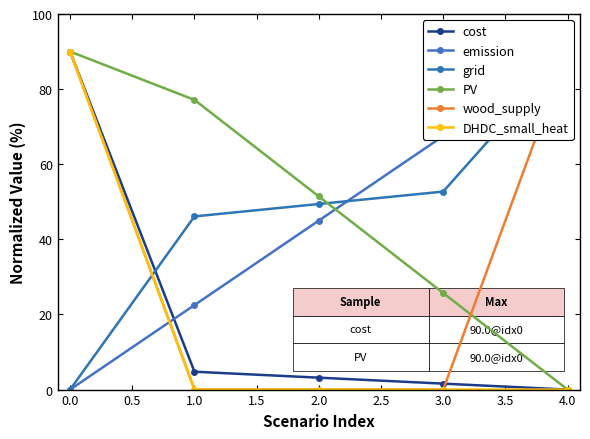

What is the sum of the cost values at 0.0 and 4.0?

90.0